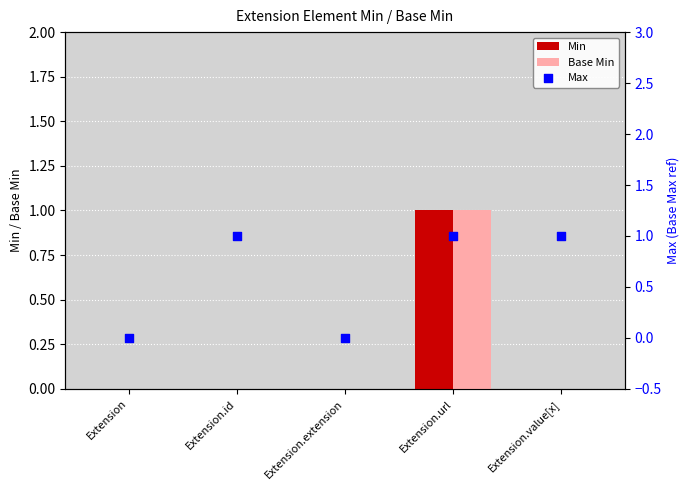

Which series has the widest spread of Y values?

Min